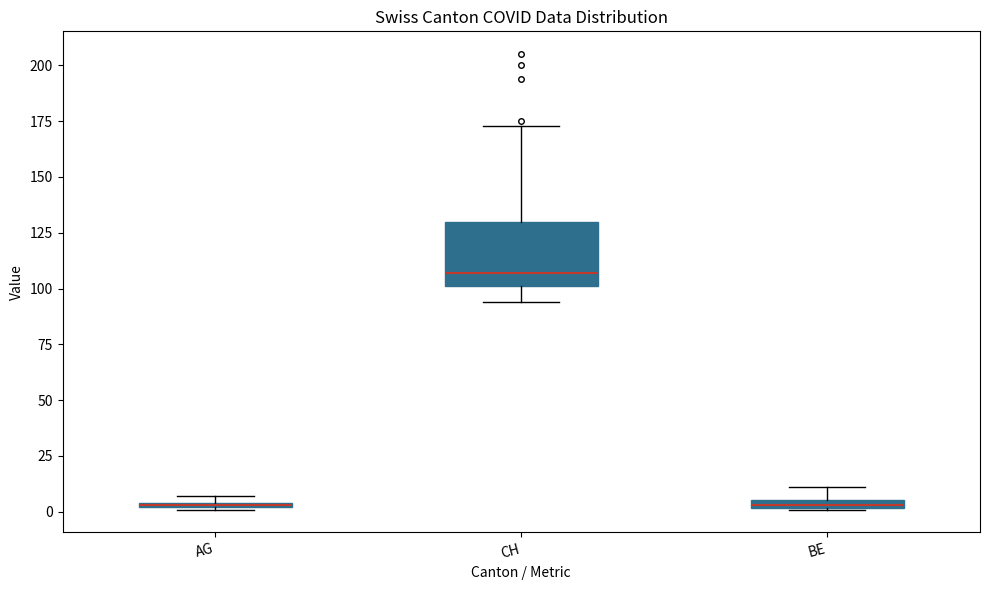

Which box has the highest median line?

CH